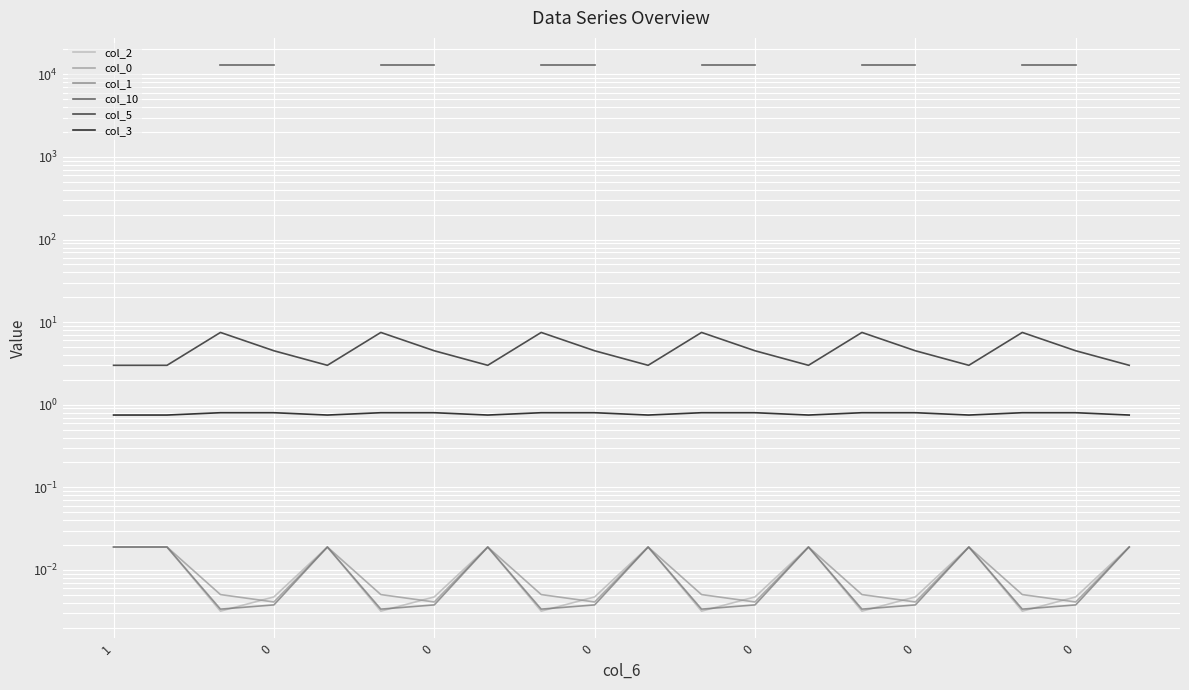

List the labels in order of col_0 value, smallest first.

0, 0, 9, 12, 15, 18, 0, 0, 8, 11, 14, 17, 1, 0, 0, 7, 10, 13, 16, 19